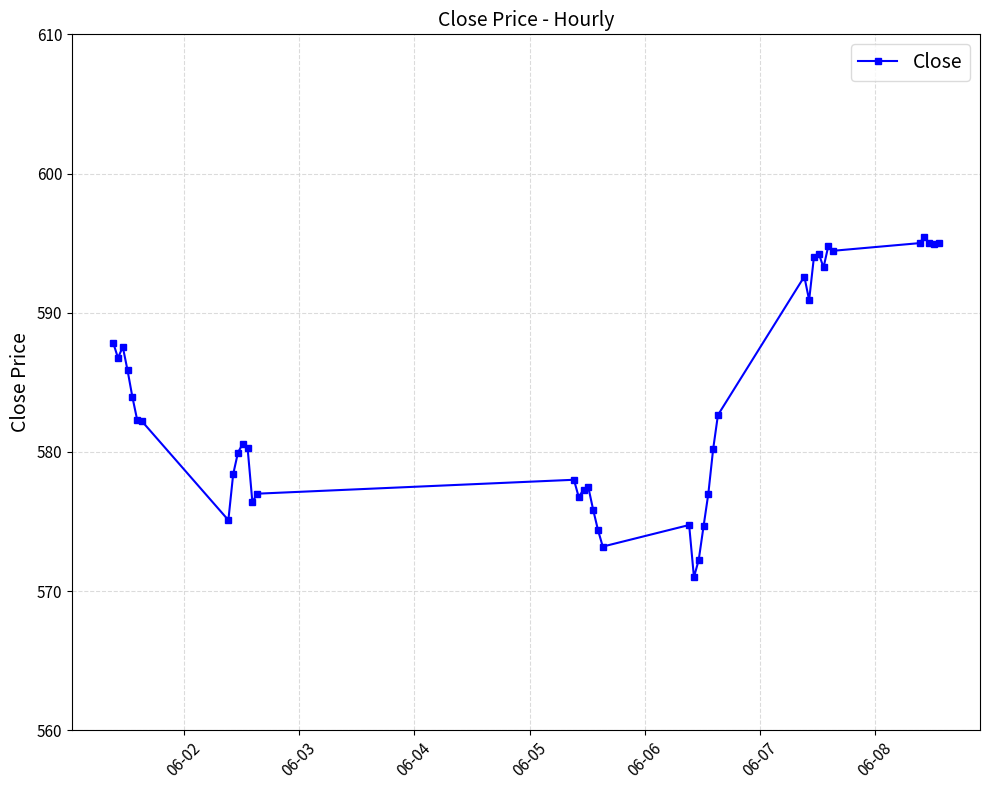

What is the difference between the maximum and minimum values?

24.5